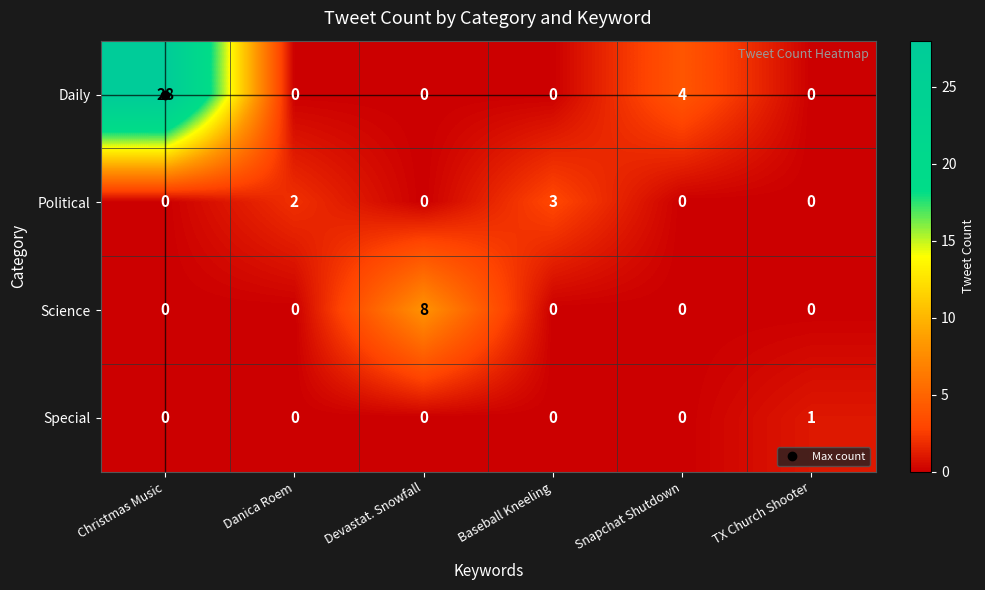

Rank the series by their maximum value, from highest to lowest.

Daily, Science, Political, Special